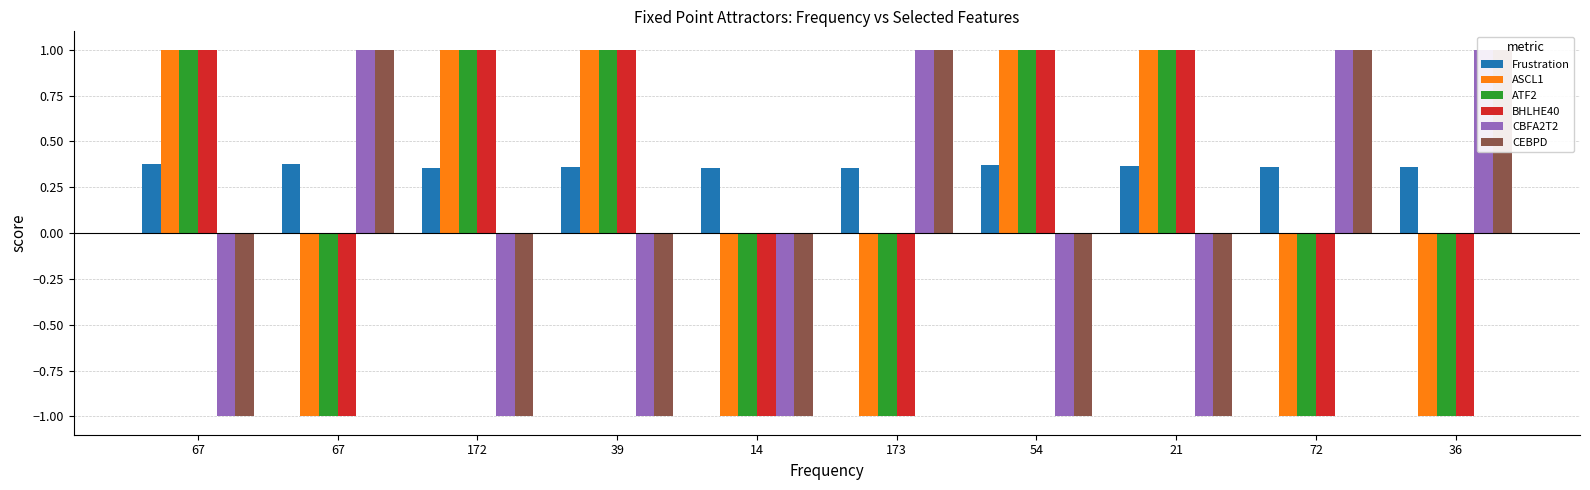

Is it true that BHLHE40 equals -1.0 at 72?

True